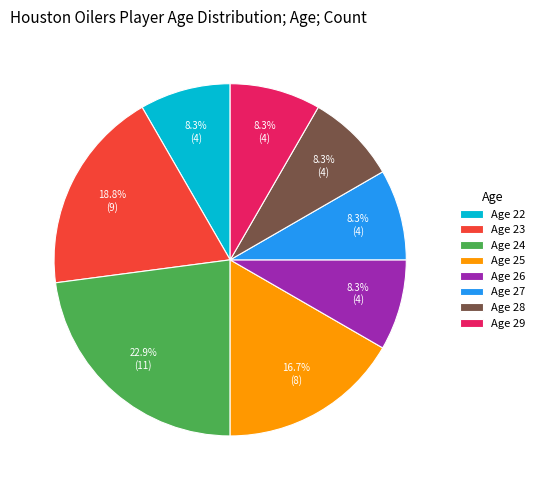

How many slices are in this pie chart?

8